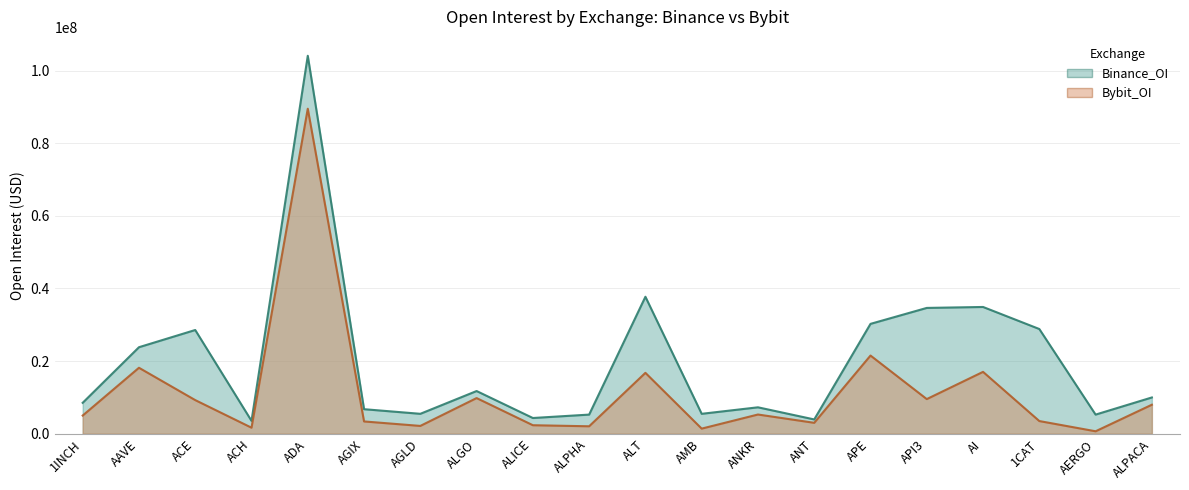

What is the maximum value shown in the chart?

104075236